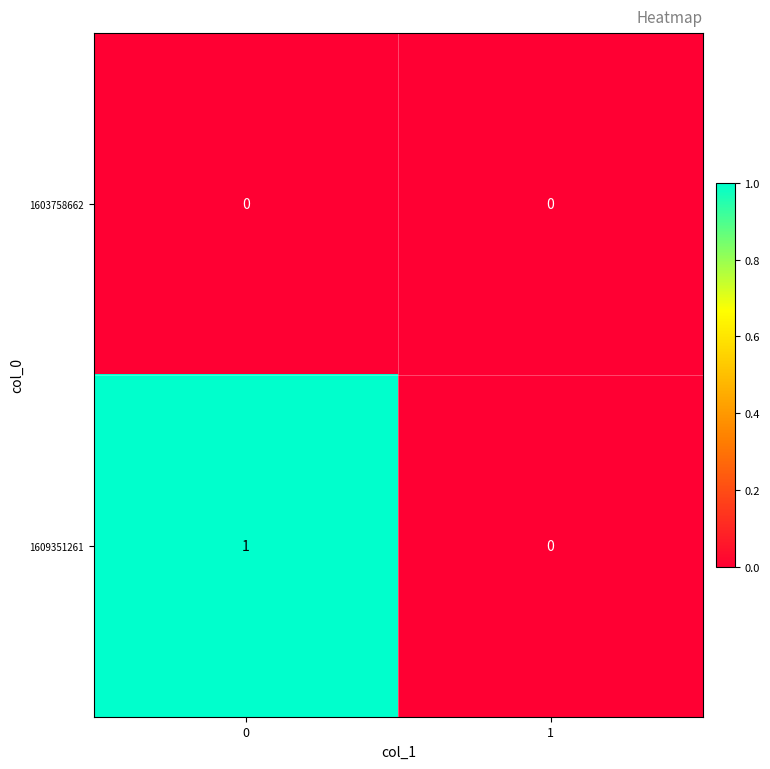

How many categories are shown in the chart?

2